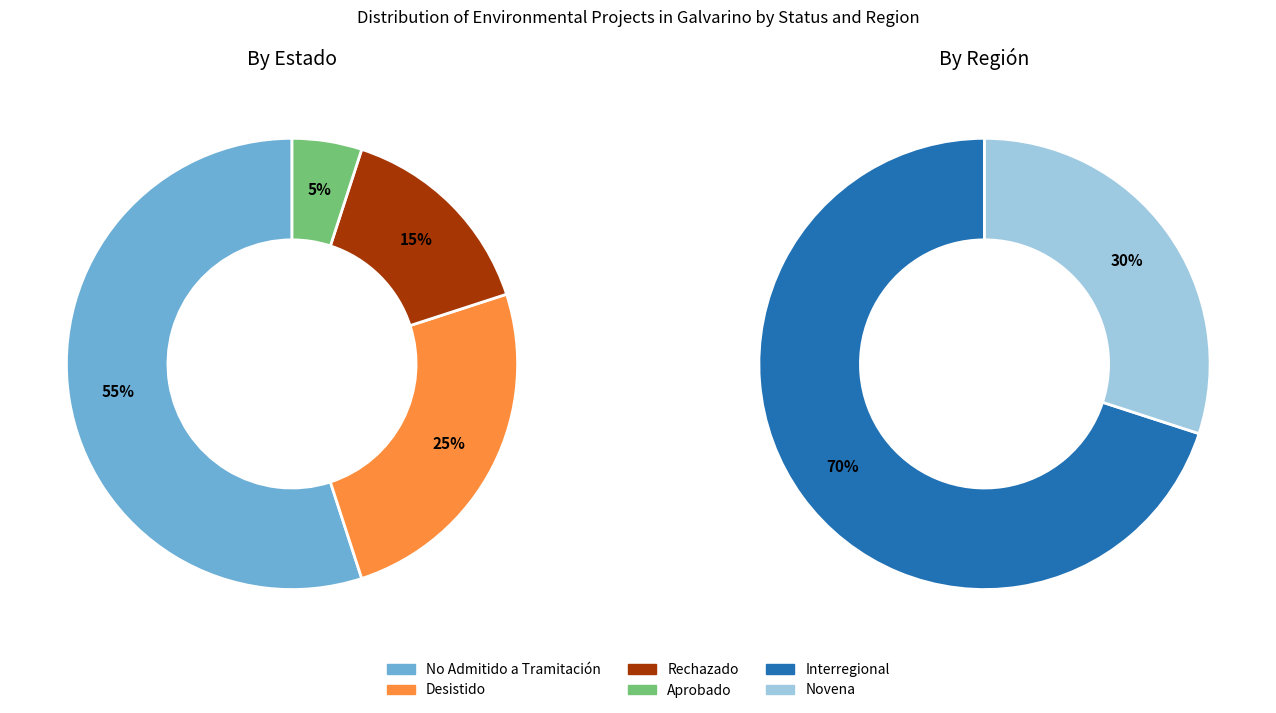

Does Rechazado account for over 50% of the chart?

No